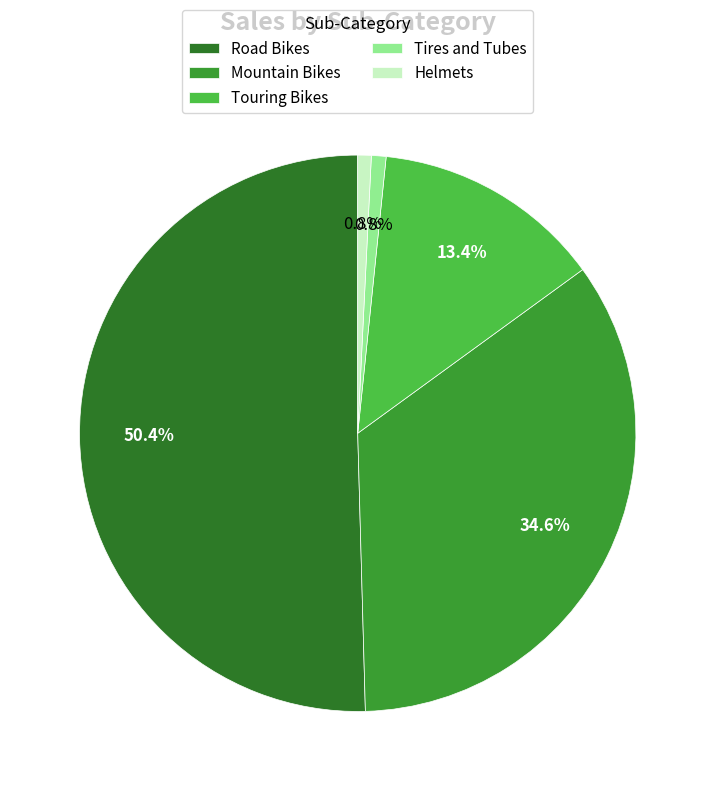

The Touring Bikes slice represents 13% of the pie. True or false?

True